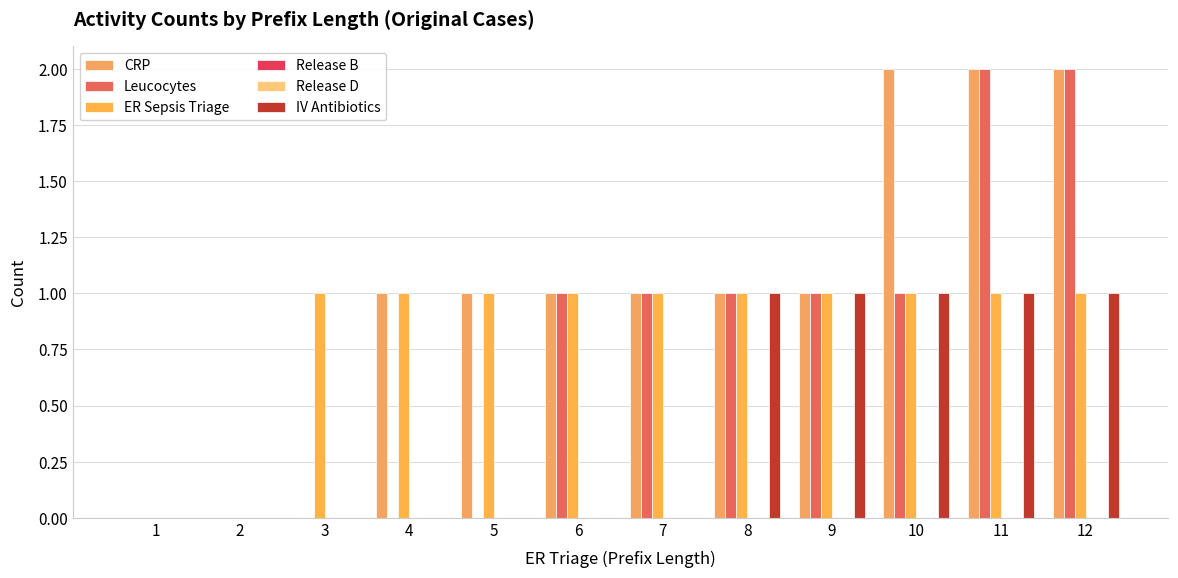

True or false: ER Sepsis Triage has a value of 2 at 3.

False